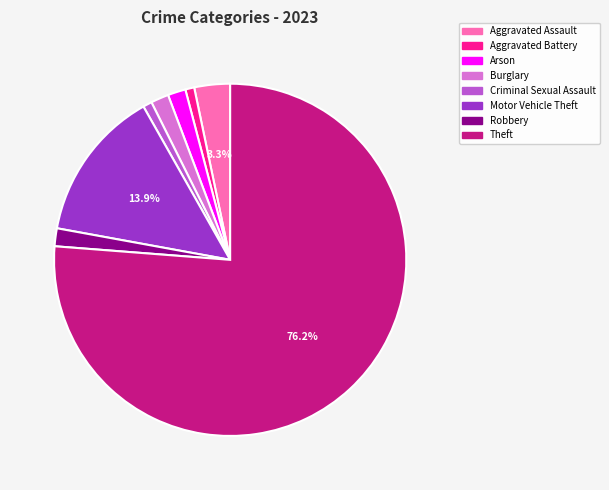

How many segments does this pie chart have?

8